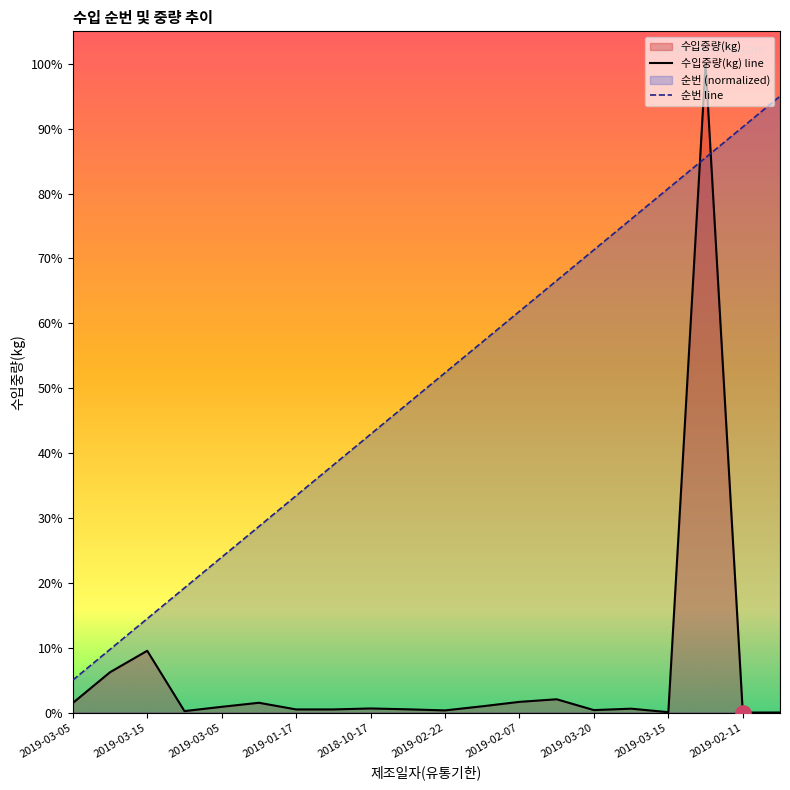

Is the value of 수입중량(kg) line at 15 greater than the value of 순번 line at 2019-02-07?

No